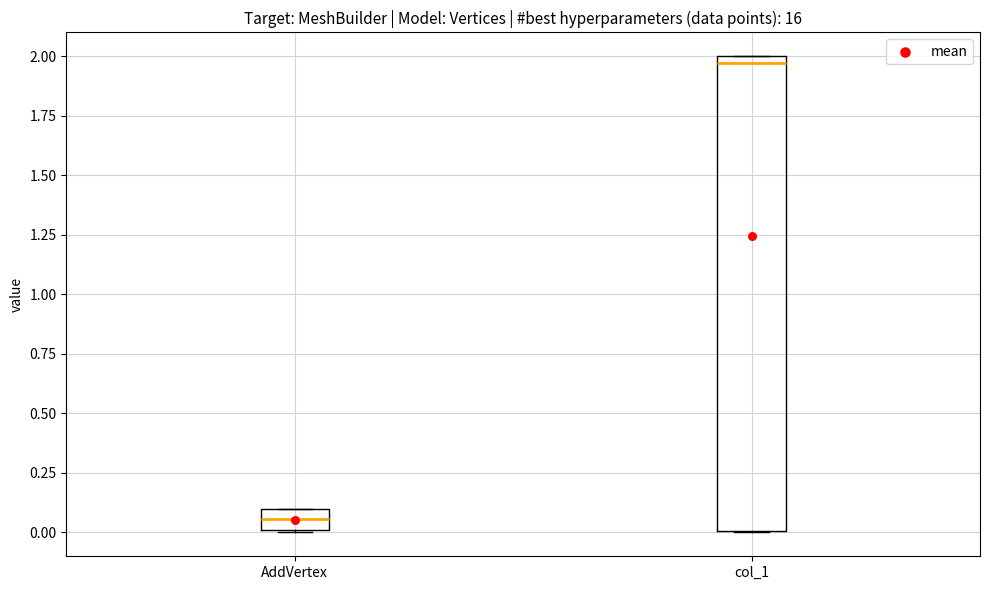

Reading left to right, read every box against the y-axis: the position of its median line, the range the box covers, and the ends of its whiskers. The values are not printed on the chart, so give them approximately, as read against the axis.

AddVertex: median 0.05, box 0.00 to 0.10, whiskers 0.00 to 0.10
col_1: median 1.95, box 0.00 to 2.00, whiskers 0.00 to 2.00